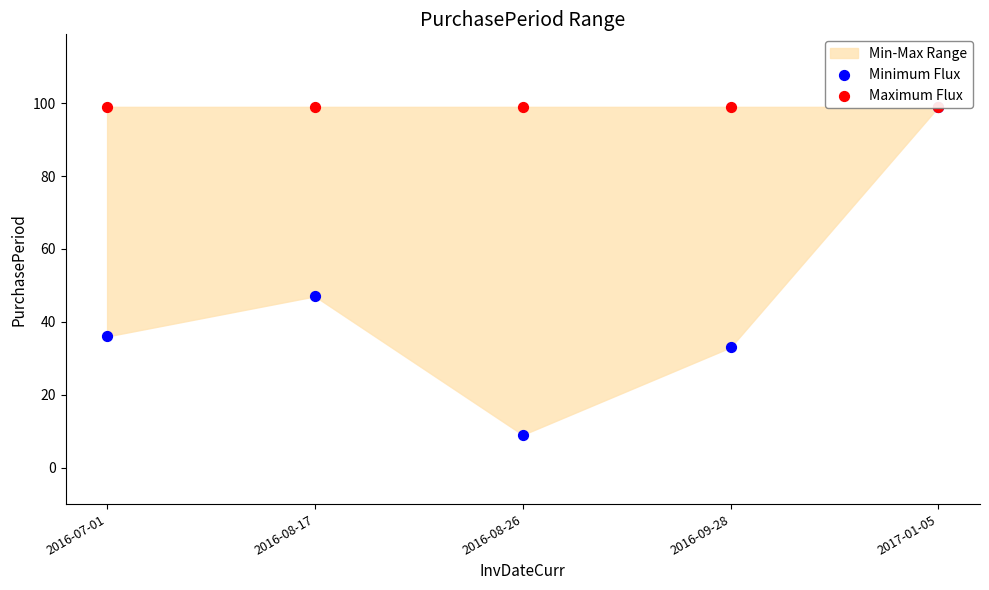

Which series has the largest Y range (max minus min)?

Minimum Flux